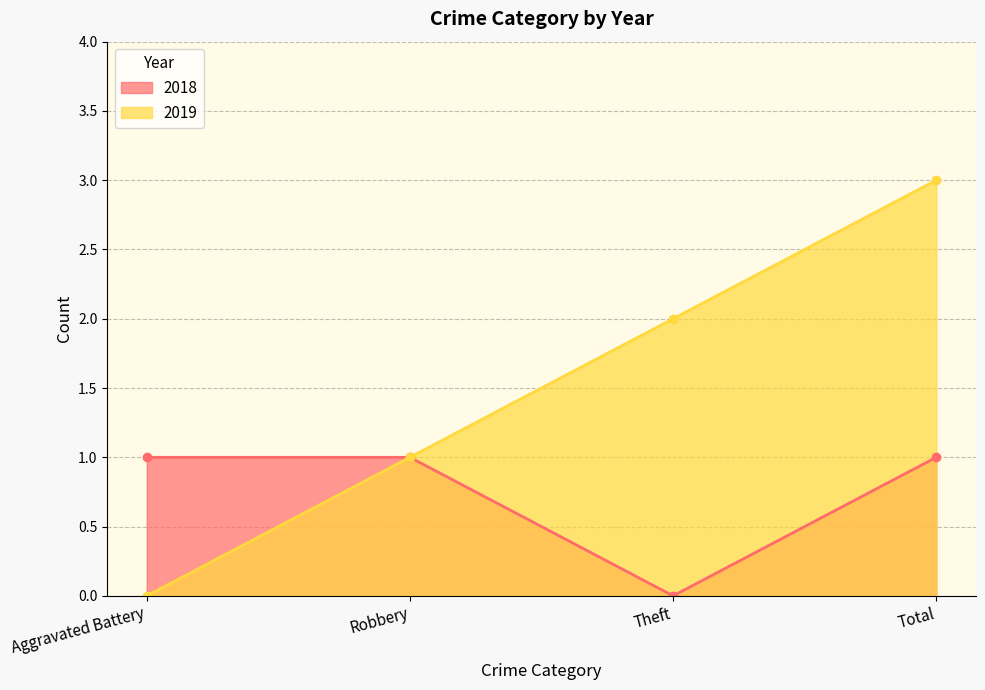

Count the 2018 values in the range 1 to 2.

3